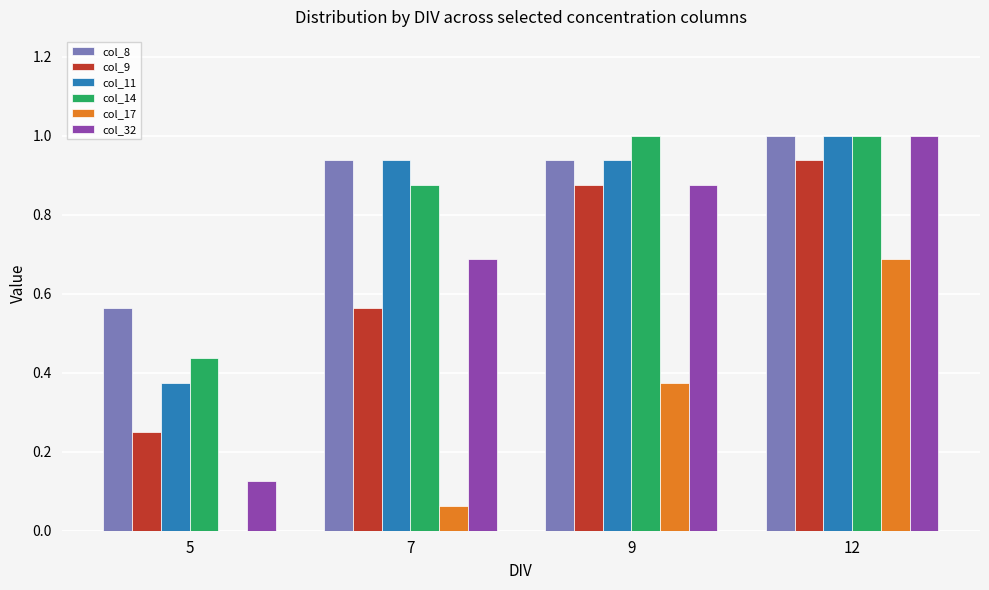

Where is col_8 nearest to the value 0?

5